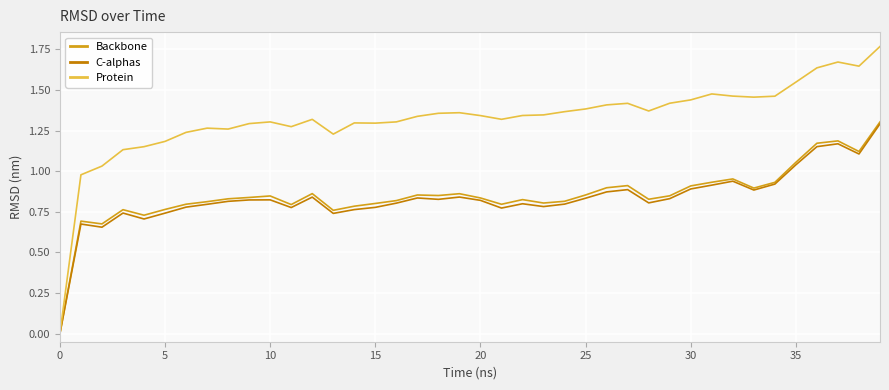

Which series has the largest total across all categories?

Protein